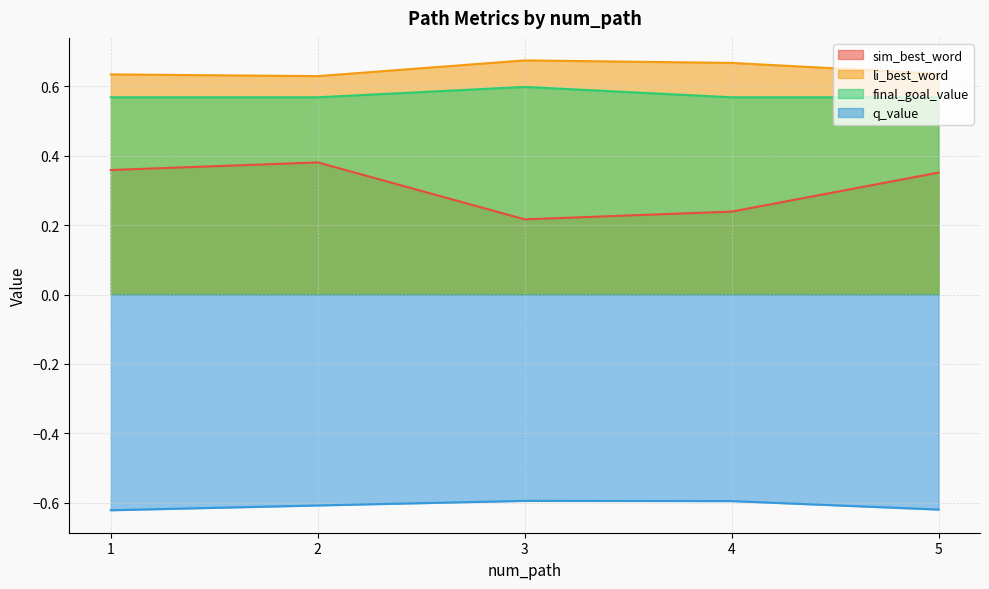

In q_value, how many points are higher than both neighbors (excluding endpoints)?

1